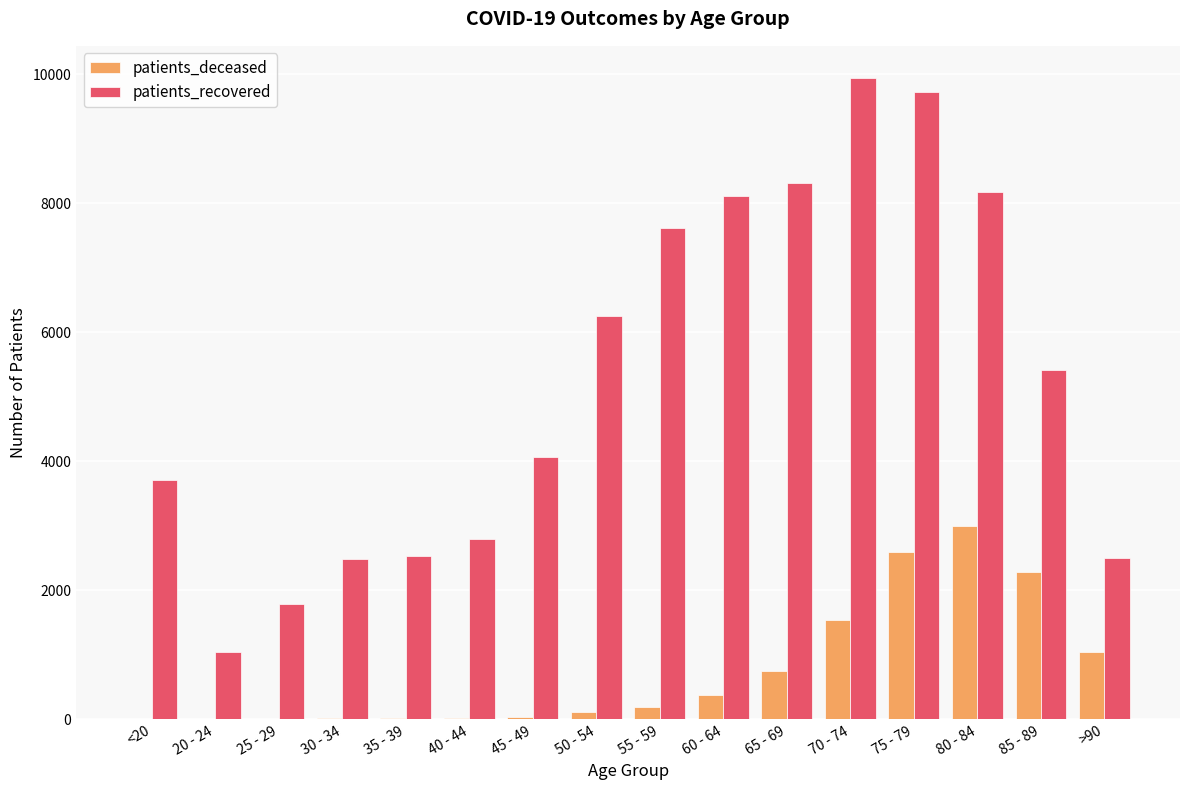

Which category has the highest value in the patients_recovered series?

70 - 74